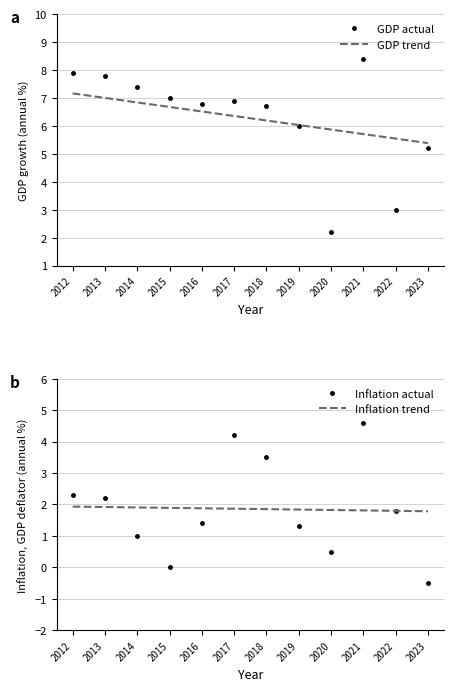

Which series has the largest total across all categories?

GDP trend